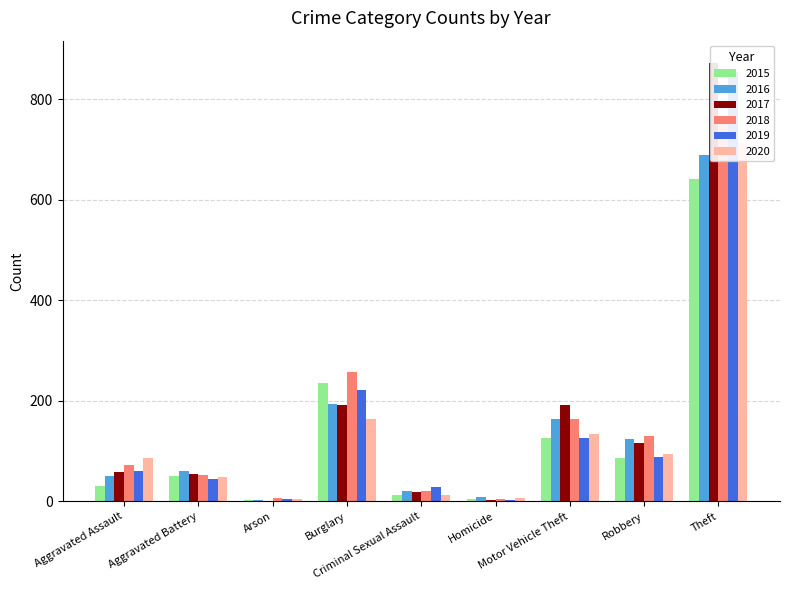

What is the lowest value of the 2017 series?

1